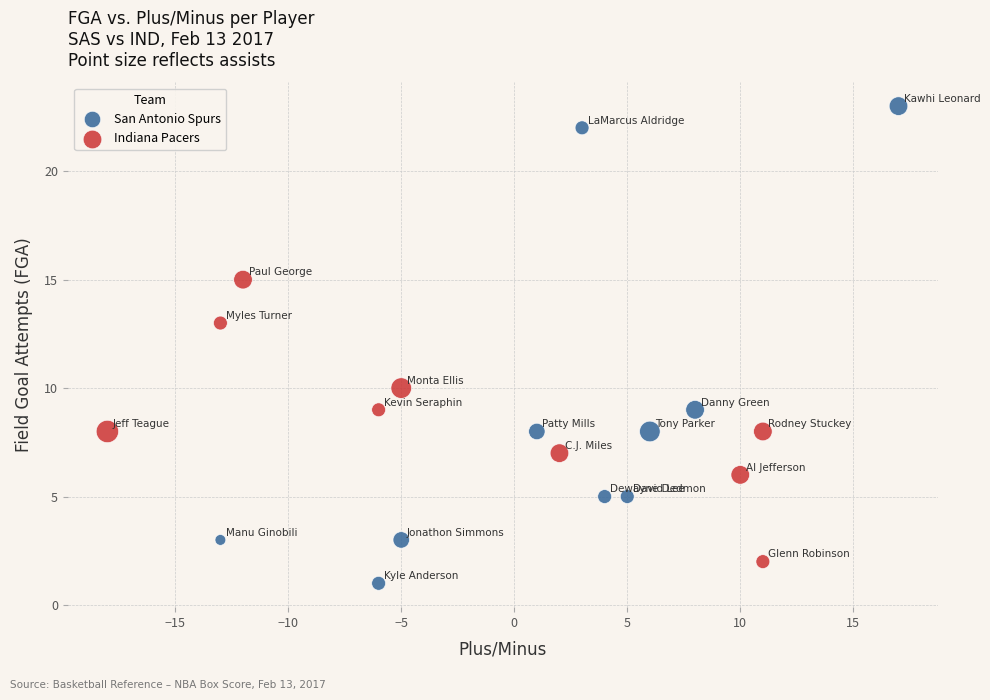

Which series contains the highest Y value?

San Antonio Spurs